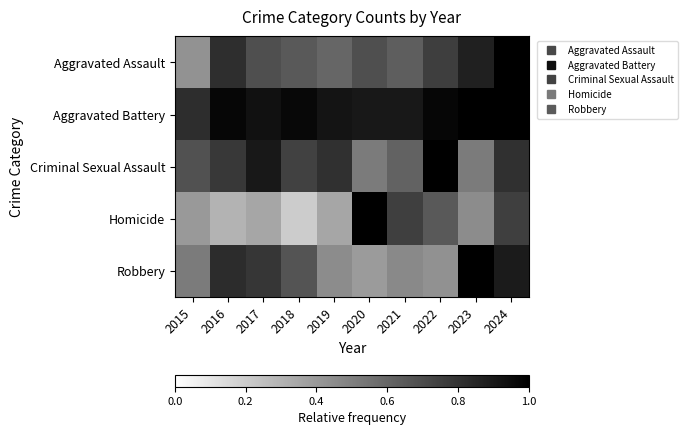

At how many categories does at least one series exceed 0?

10